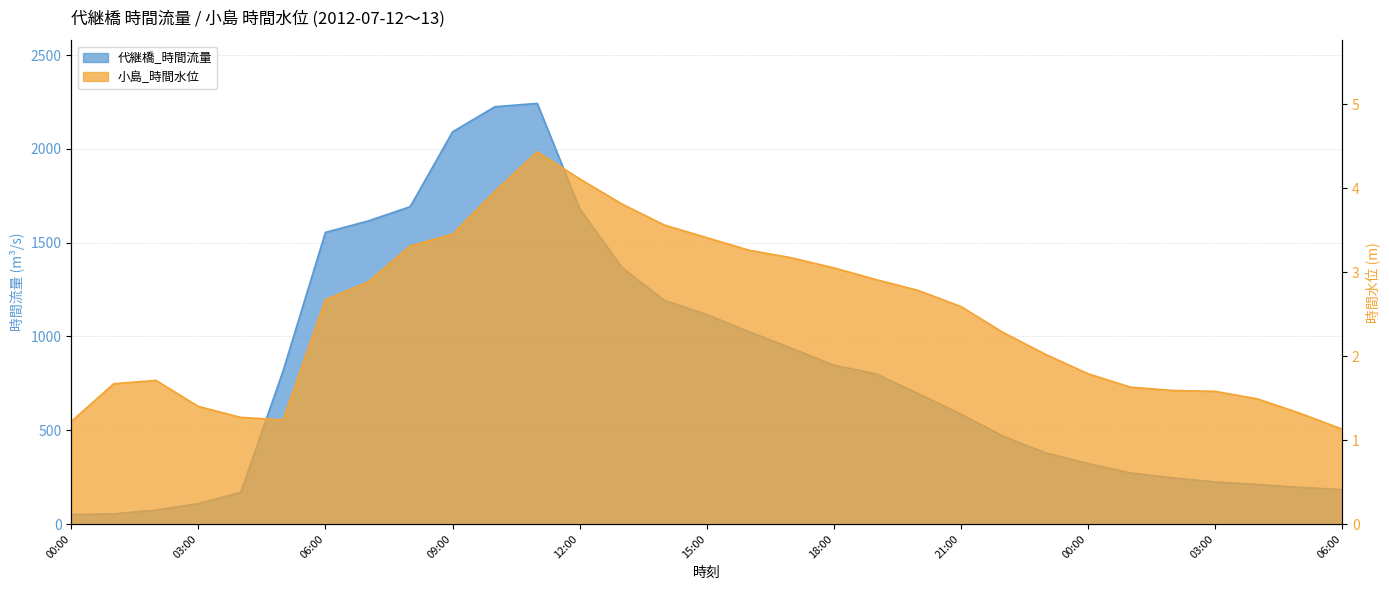

Reading right to left, list all the values displayed in this chart.

代継橋_時間流量: 183.1	196.0	210.9	224.7	246.2	272.5	322.7	379.5	468.2	585.9	695.0	800.2	847.1	937.7	1025.4	1117.0	1192.3	1367.5	1682.1	2242.1	2224.4	2090.2	1691.6	1614.9	1554.7	816.3	169.2	109.0	74.5	54.0	50.6
小島_時間水位: 1.1	1.3	1.5	1.6	1.6	1.6	1.8	2.0	2.3	2.6	2.8	2.9	3.0	3.2	3.3	3.4	3.6	3.8	4.1	4.4	4.0	3.5	3.3	2.9	2.7	1.2	1.3	1.4	1.7	1.7	1.2